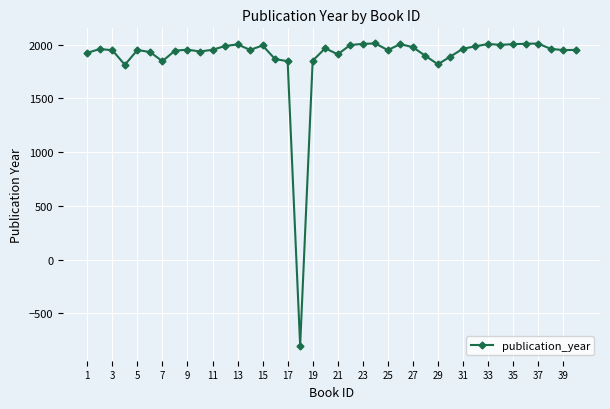

What is the minimum value shown in the chart?

-800